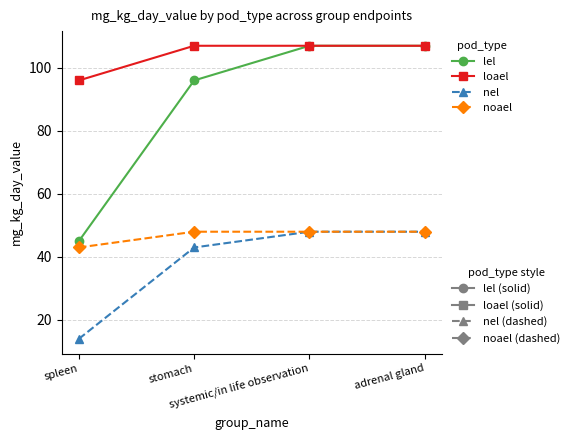

What is the minimum value shown in the chart?

14